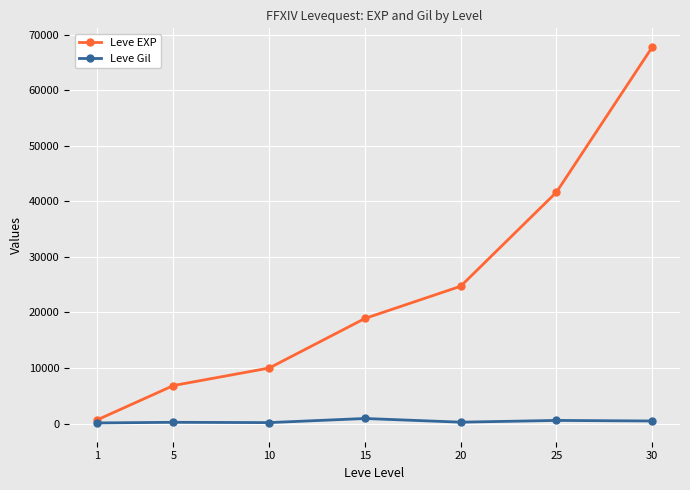

Which series has the widest spread of values?

Leve EXP